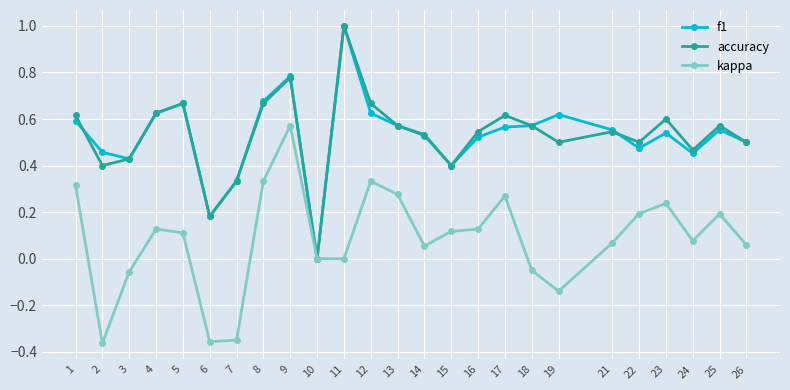

How many distinct data groups are displayed?

3